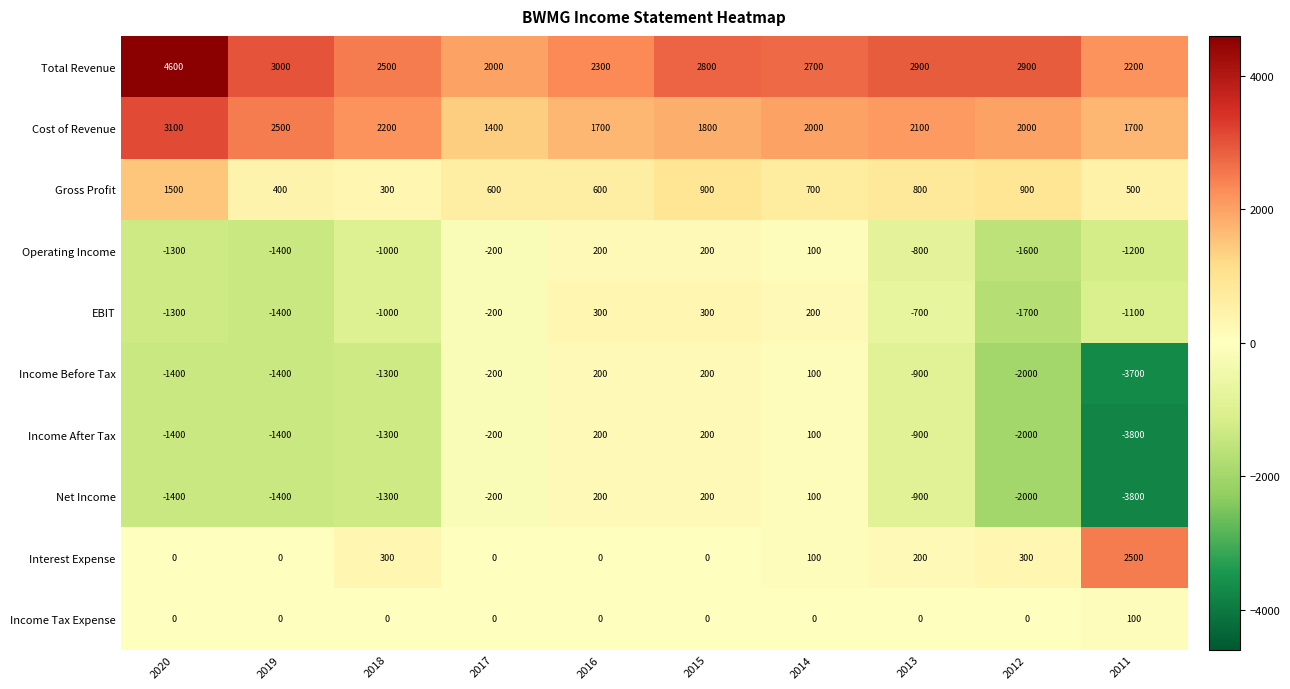

At which label does Income Before Tax first exceed -900?

2017